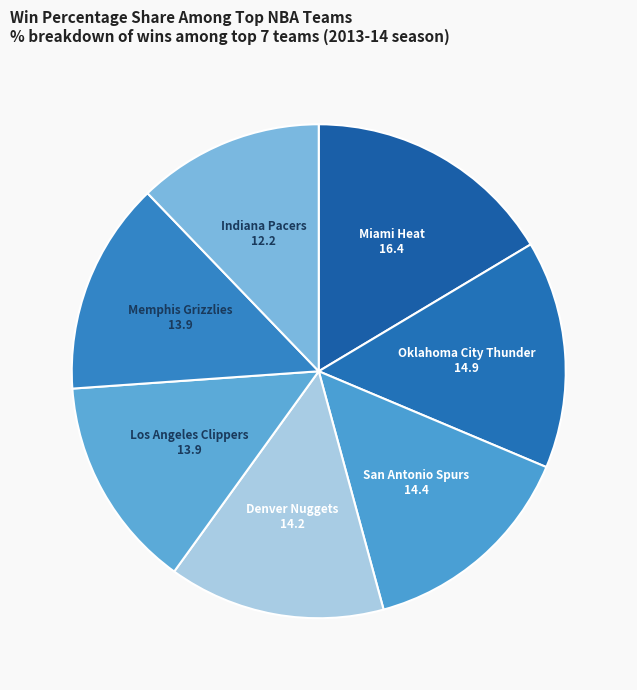

True or false: Oklahoma City Thunder accounts for 27% of the total.

False